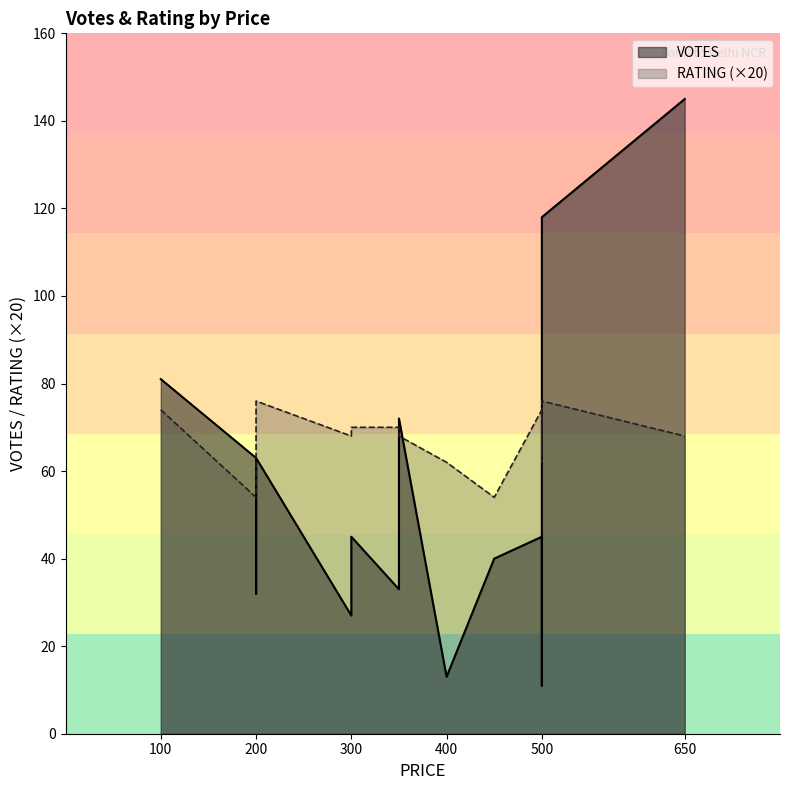

Rank the categories by VOTES value from lowest to highest.

500, 400, 300, 200, 350, 500, 450, 500, 300, 200, 200, 350, 100, 500, 650